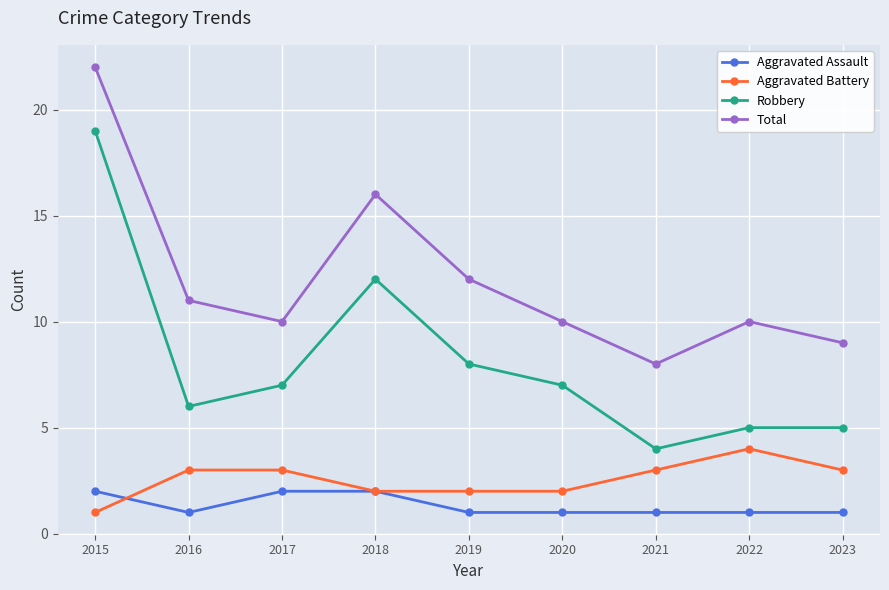

Does the chart display data point markers on the line(s)?

Yes